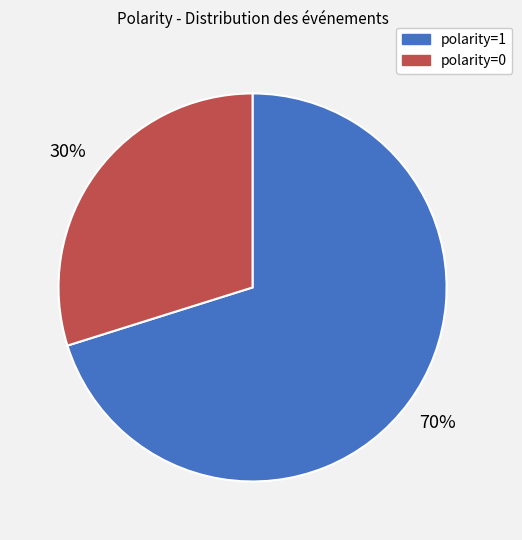

Which category has the smallest portion of the pie?

polarity=0